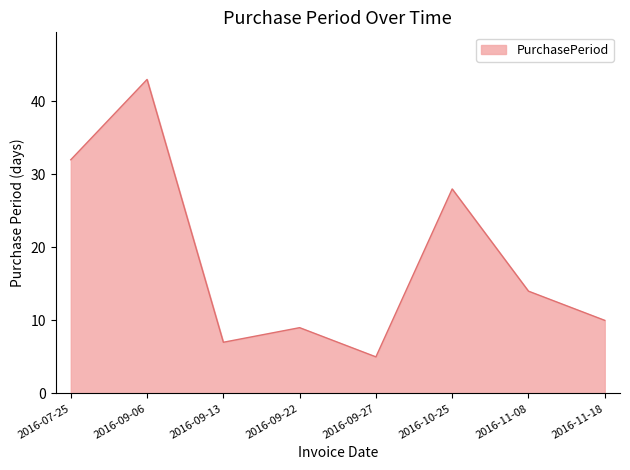

List the labels in order of value, smallest first.

2016-09-27, 2016-09-13, 2016-09-22, 2016-11-18, 2016-11-08, 2016-10-25, 2016-07-25, 2016-09-06